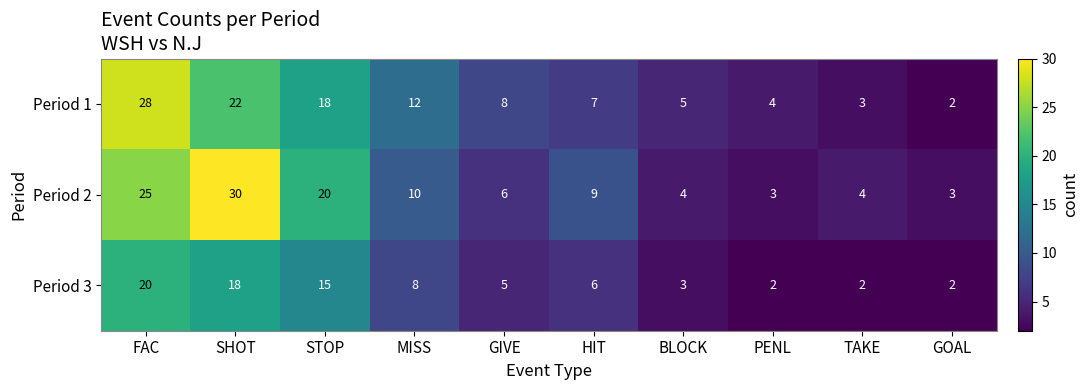

At BLOCK, list the series in order from smallest to largest.

Period 3, Period 2, Period 1